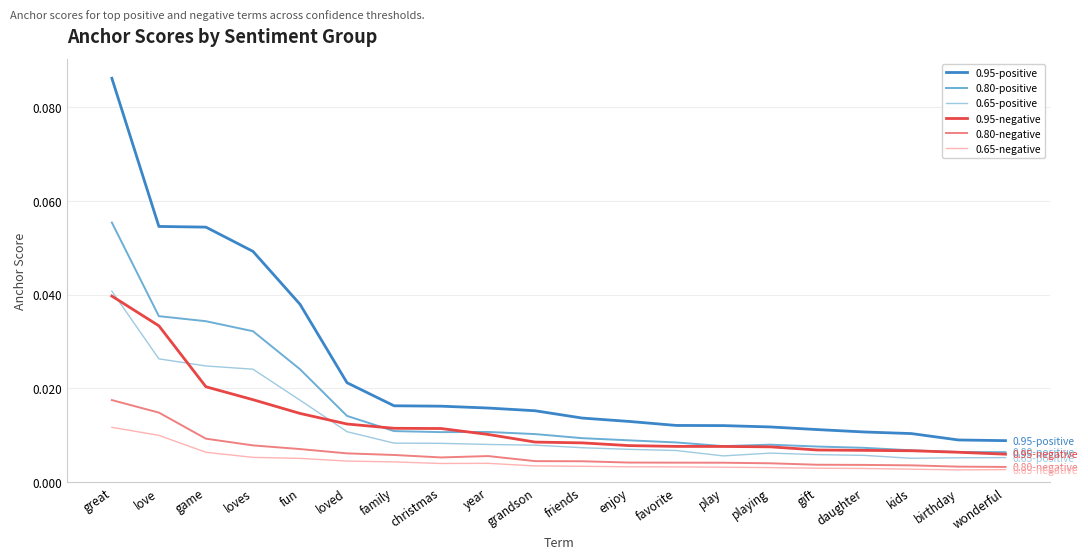

What position from the left is gift?

16